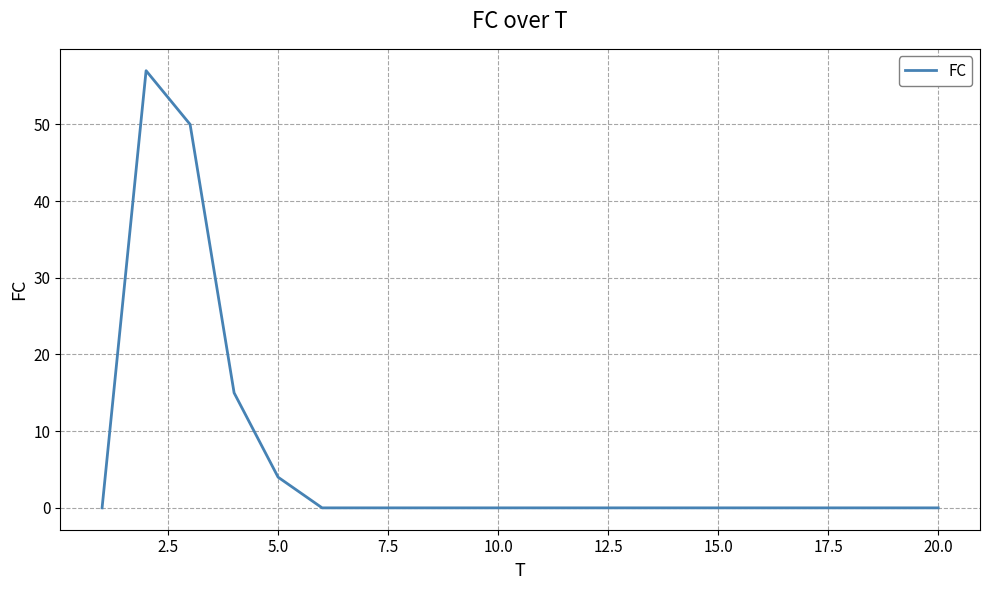

What is the greatest value displayed?

57